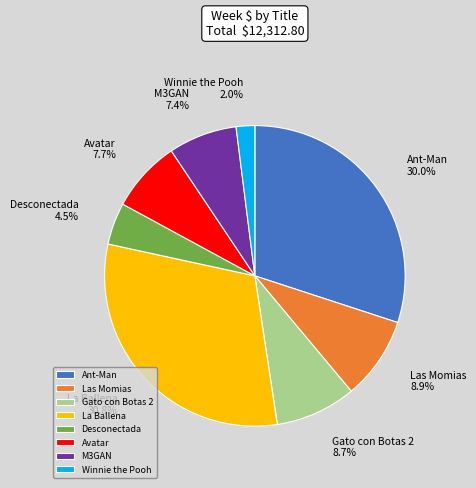

How much of the chart is everything except La Ballena?

69.2%